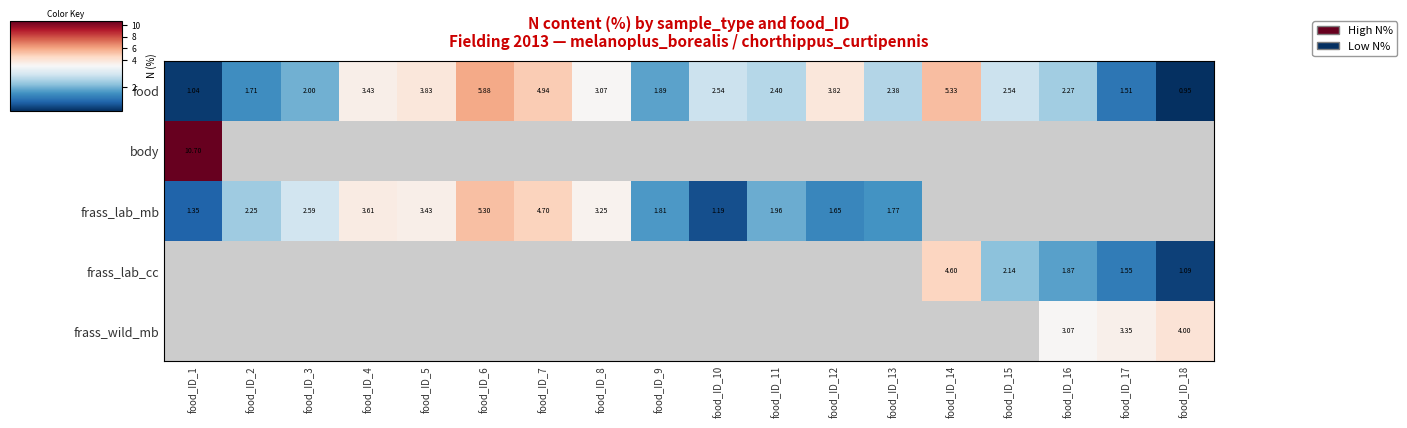

At which category does the chart reach its peak across all series?

food_ID_1